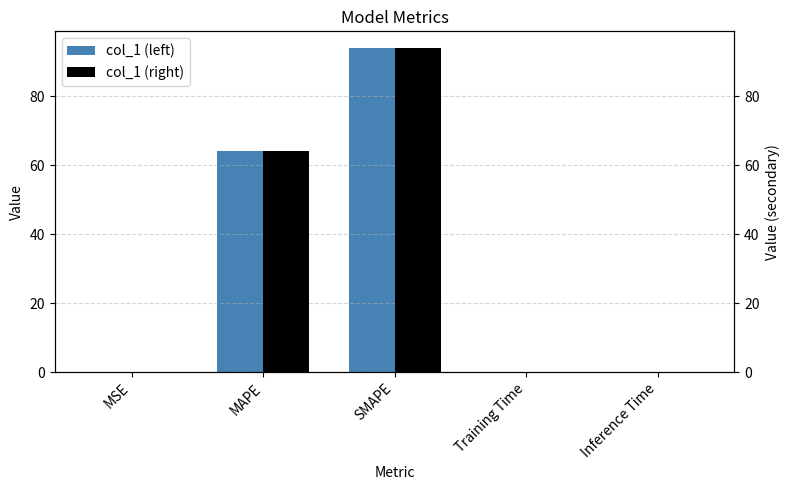

Which series has the largest range (max minus min)?

col_1